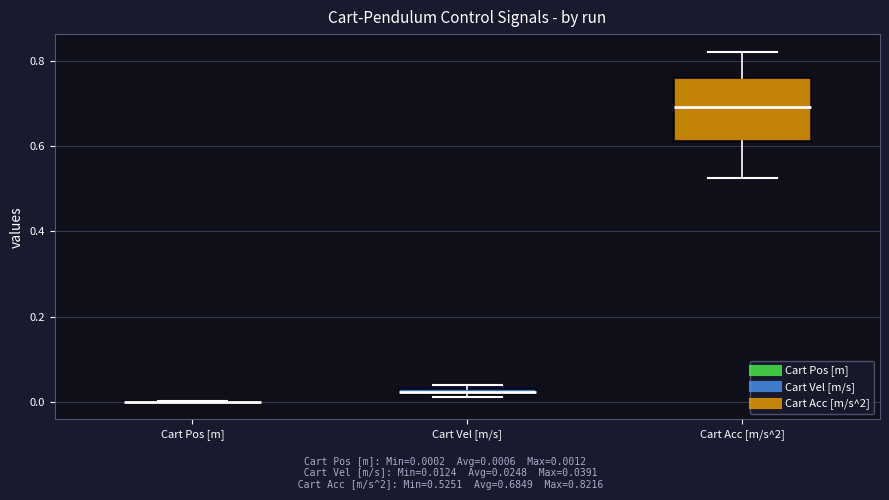

Comparing the boxes themselves (not the whiskers), which one is the tallest?

Cart Acc [m/s^2]